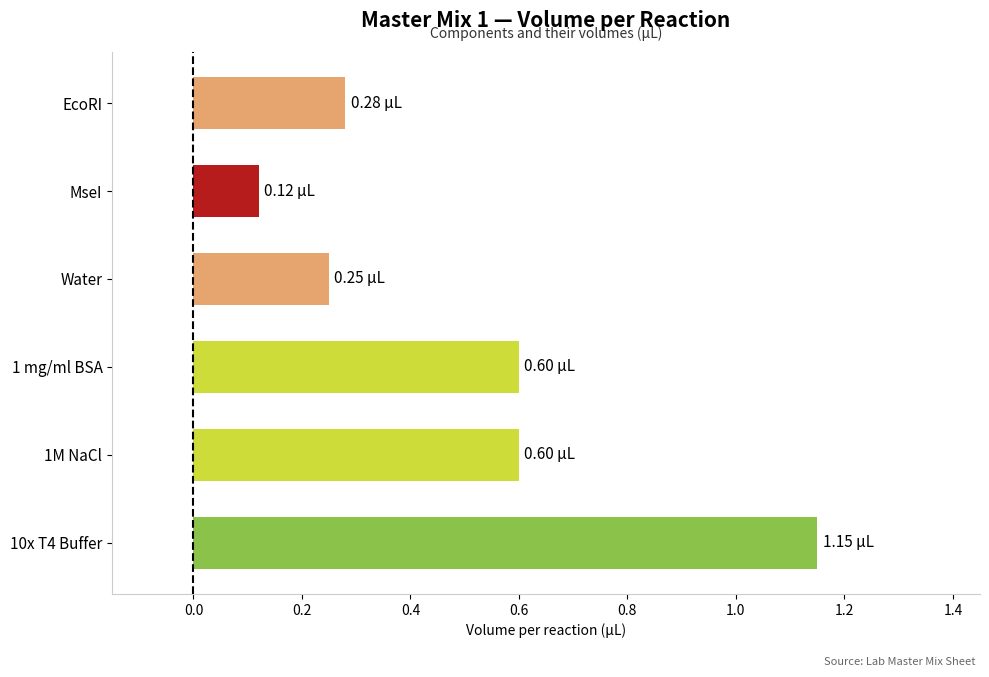

At which category does the chart reach its minimum across all series?

MseI